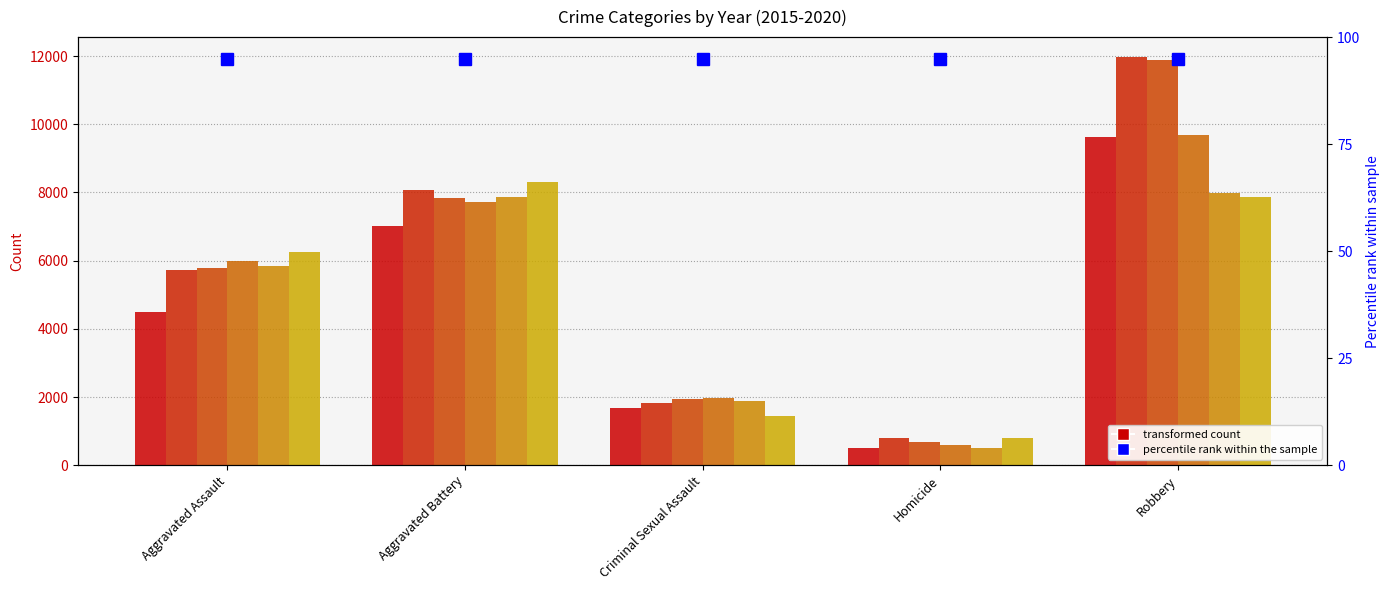

Which series changed the most between Aggravated Assault and Aggravated Battery?

2015